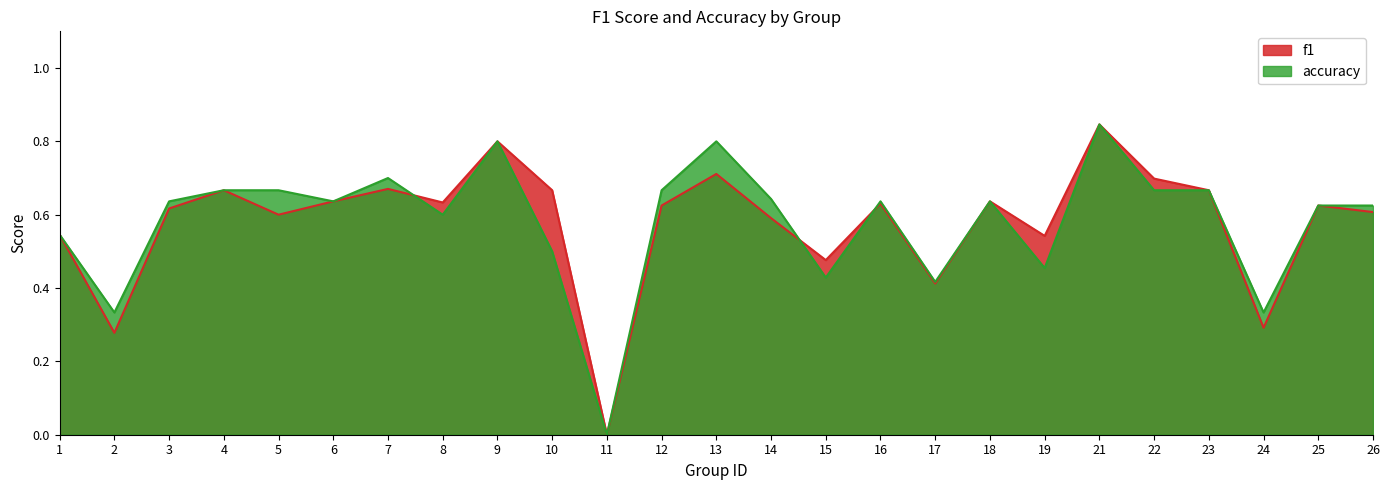

The accuracy series shows 0.4 at 3. True or false?

False